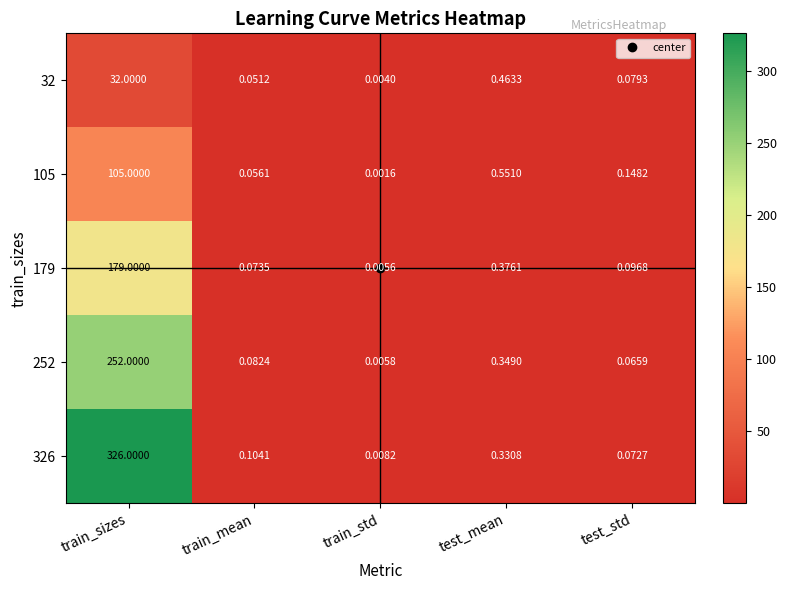

Which label corresponds to the largest value in the chart?

train_sizes